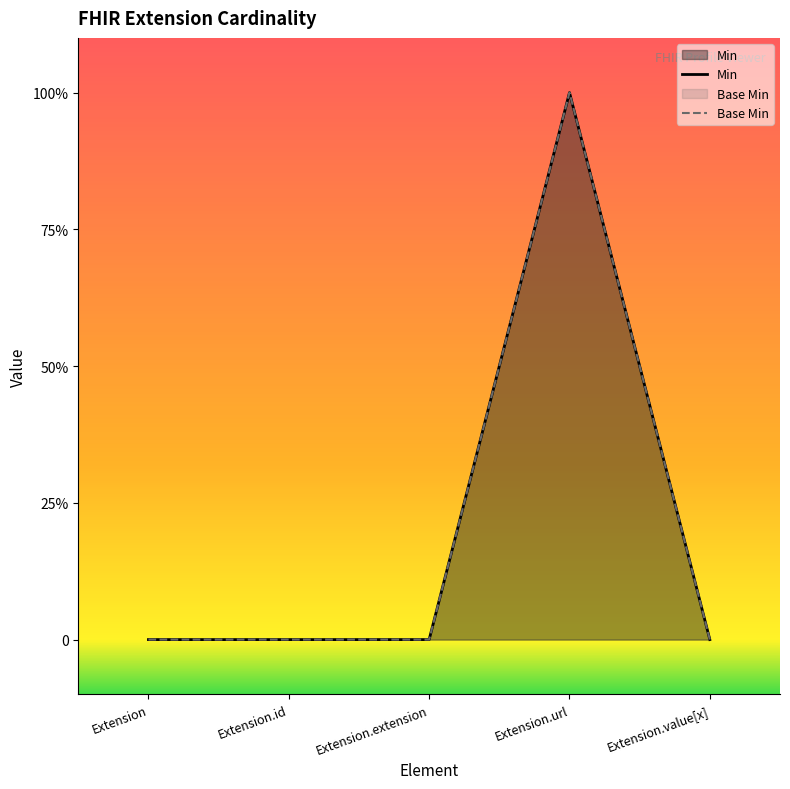

Read the Min value at Extension.url.

1